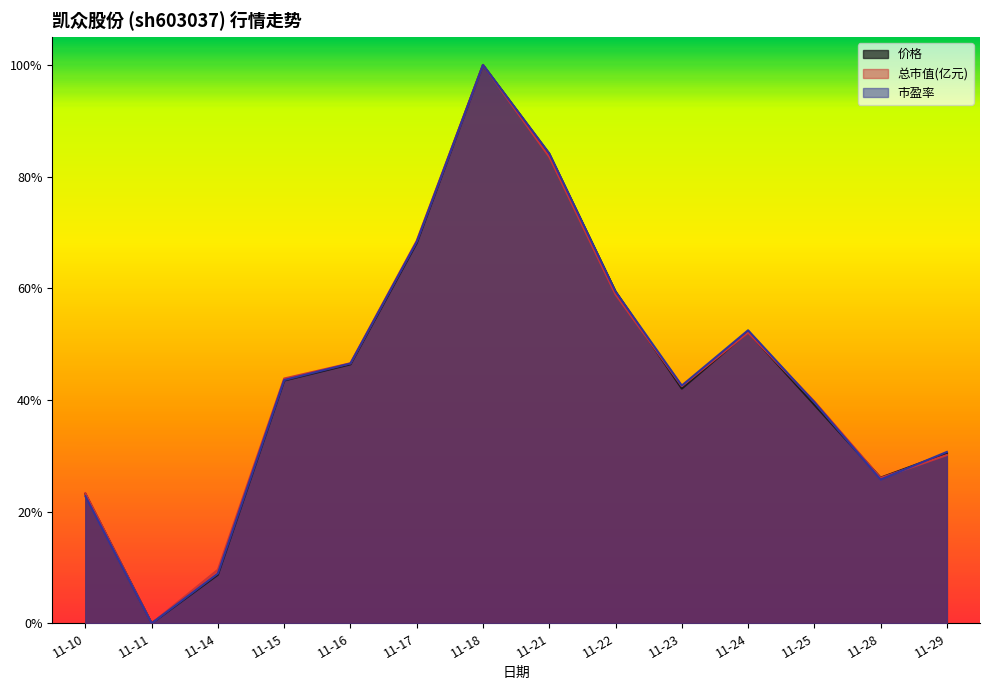

What is the maximum value for 总市值(亿元)?

1.0